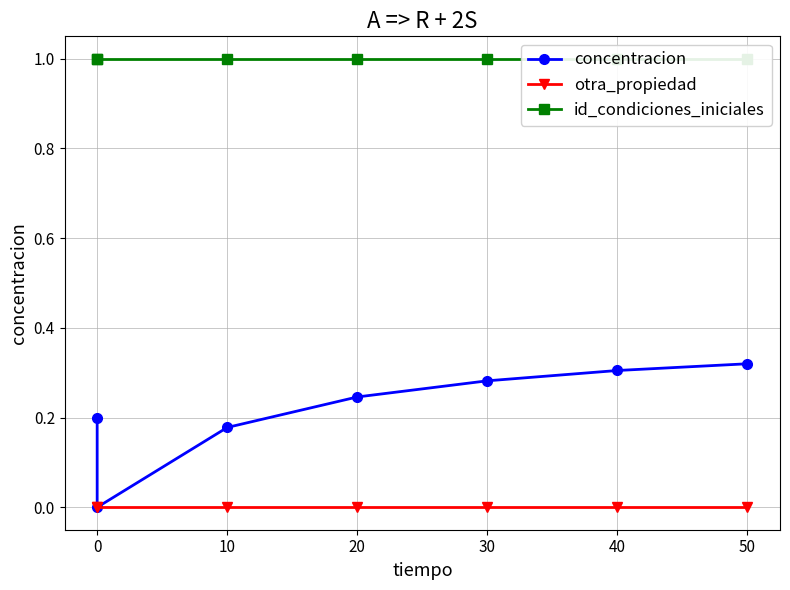

Rank the series at 50 from lowest to highest value.

otra_propiedad, concentracion, id_condiciones_iniciales